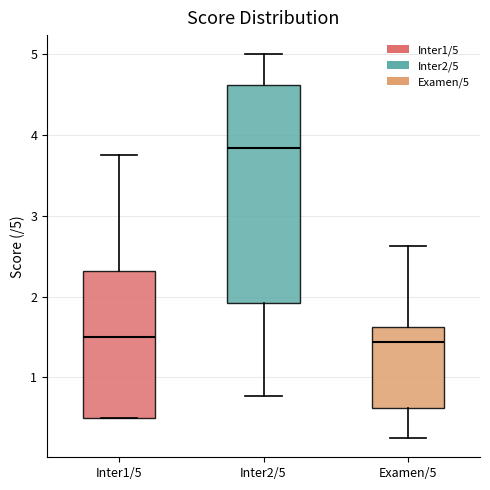

Reading left to right, read every box against the y-axis: the position of its median line, the range the box covers, and the ends of its whiskers. The values are not printed on the chart, so give them approximately, as read against the axis.

Inter1/5: median 1.5, box 0.5 to 2.3, whiskers 0.5 to 3.8
Inter2/5: median 3.8, box 1.9 to 4.6, whiskers 0.8 to 5.0
Examen/5: median 1.4, box 0.6 to 1.6, whiskers 0.3 to 2.6